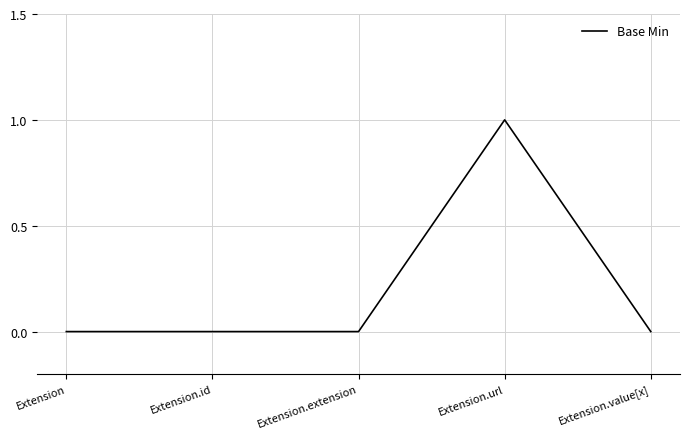

True or false: there are more than 0 points higher than both neighbors.

True